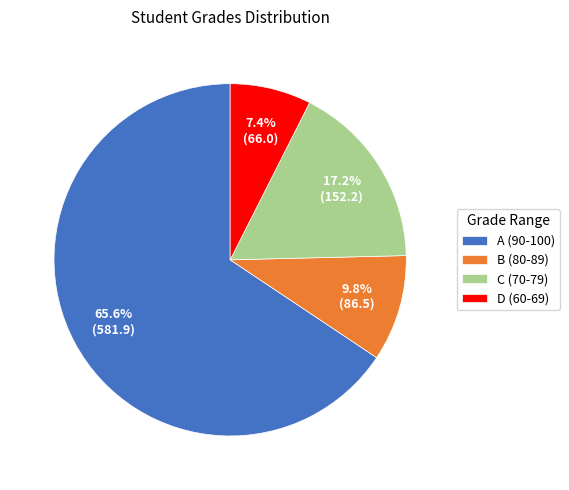

What is the smallest slice in the pie chart?

D (60-69)